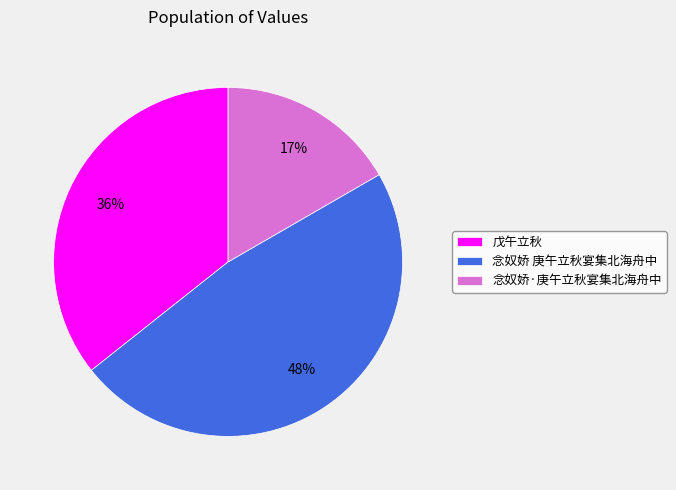

Count the number of slices in the pie.

3